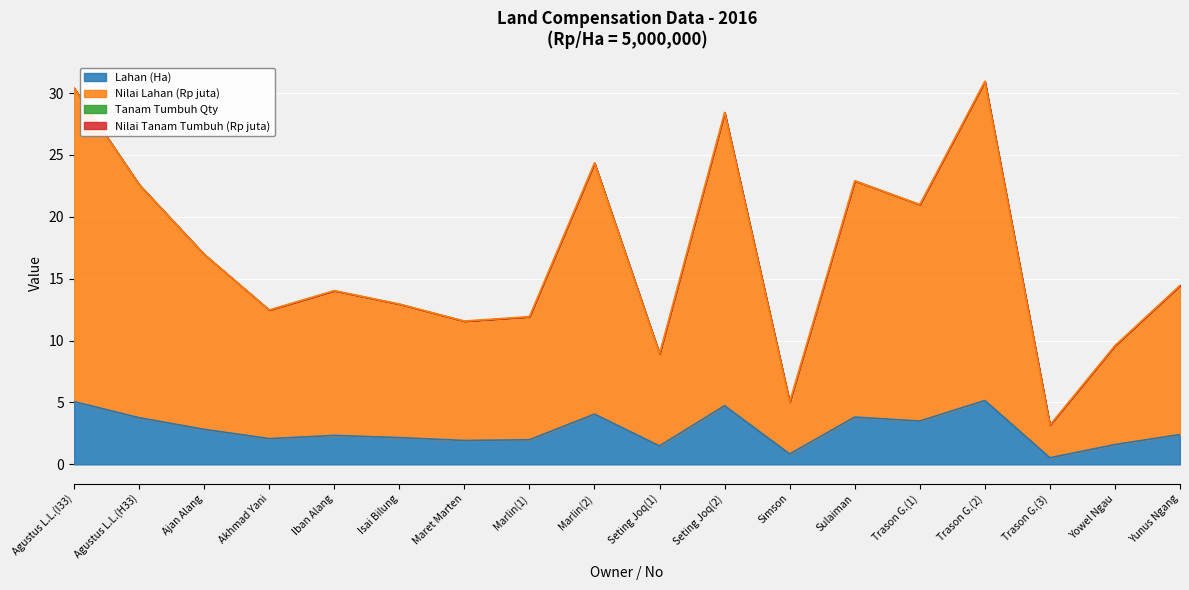

Where is the first local minimum for Lahan (Ha)?

Akhmad Yani